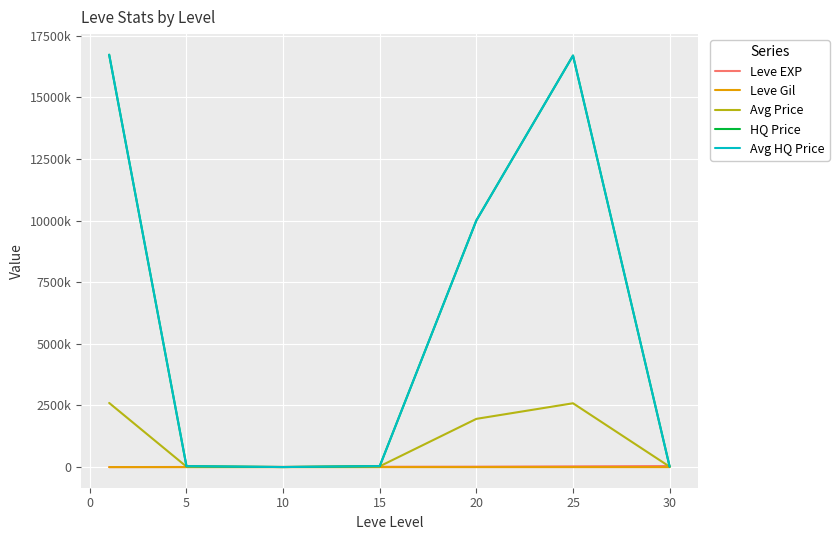

Reading left to right, what are all the values shown in this chart?

Leve EXP: 467.0	5261.7	7400.0	13510.0	17486.7	30270.0	43730.0
Leve Gil: 128.0	159.0	170.7	249.7	214.2	297.3	361.0
Avg Price: 2601766.8	18921.2	4636.7	33125.5	1956686.7	2589117.5	16534.7
HQ Price: 16724980.3	37498.0	2581.0	40334.2	10005290.8	16691211.3	19000.0
Avg HQ Price: 16724980.3	37498.0	2581.0	40334.2	10005290.8	16691211.3	19000.0